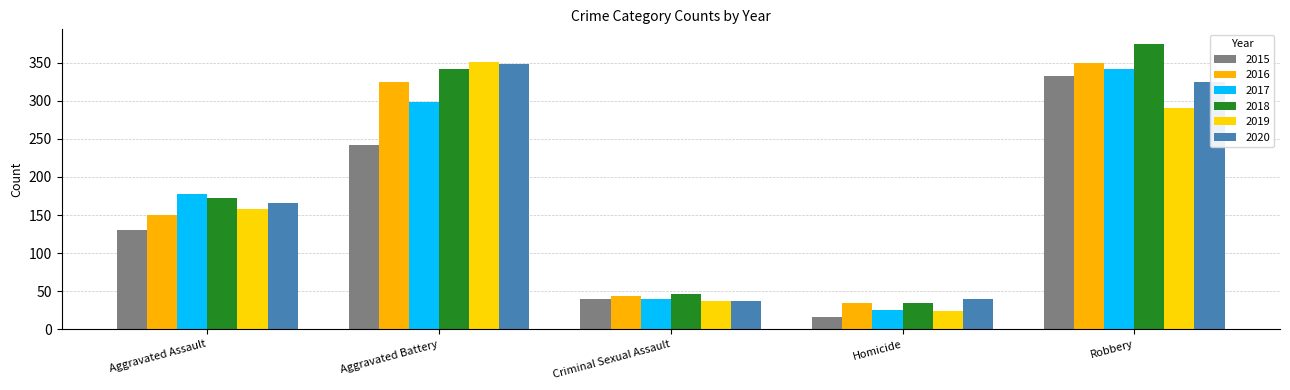

How many distinct data groups are displayed?

6